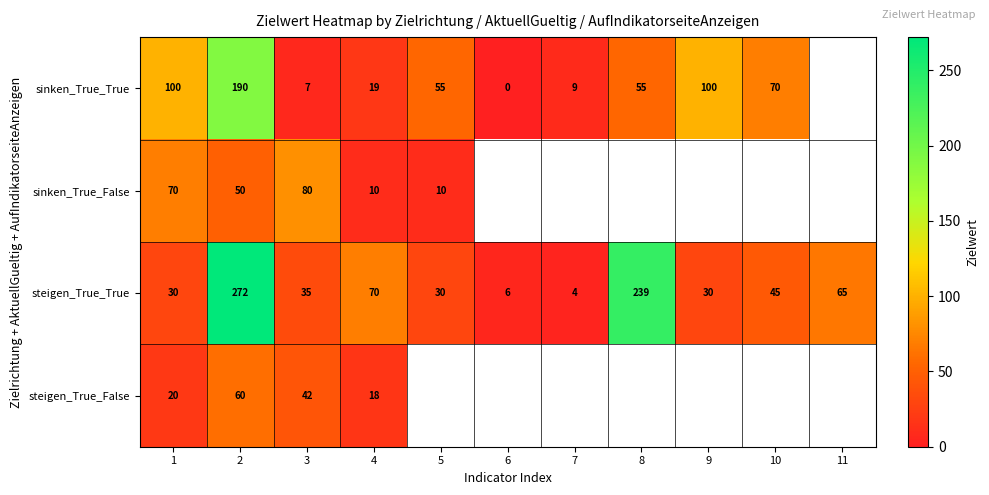

What is the total value across all series at 4?

117